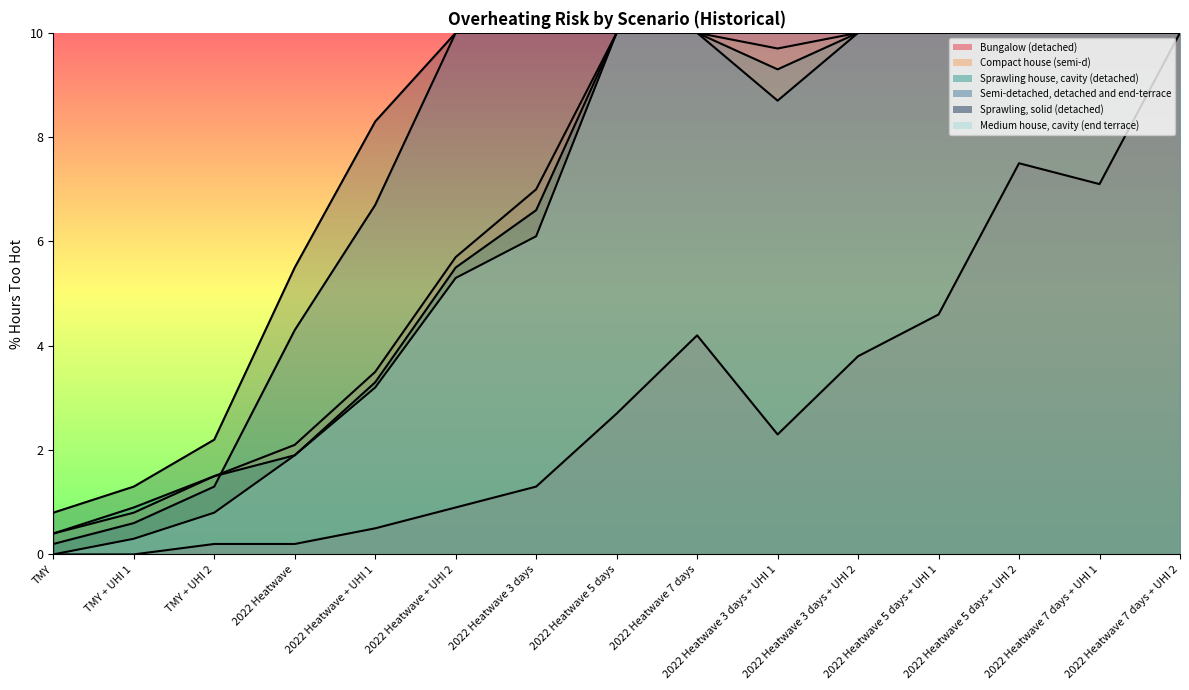

What is the label of the 4th point from the left?

2022 Heatwave